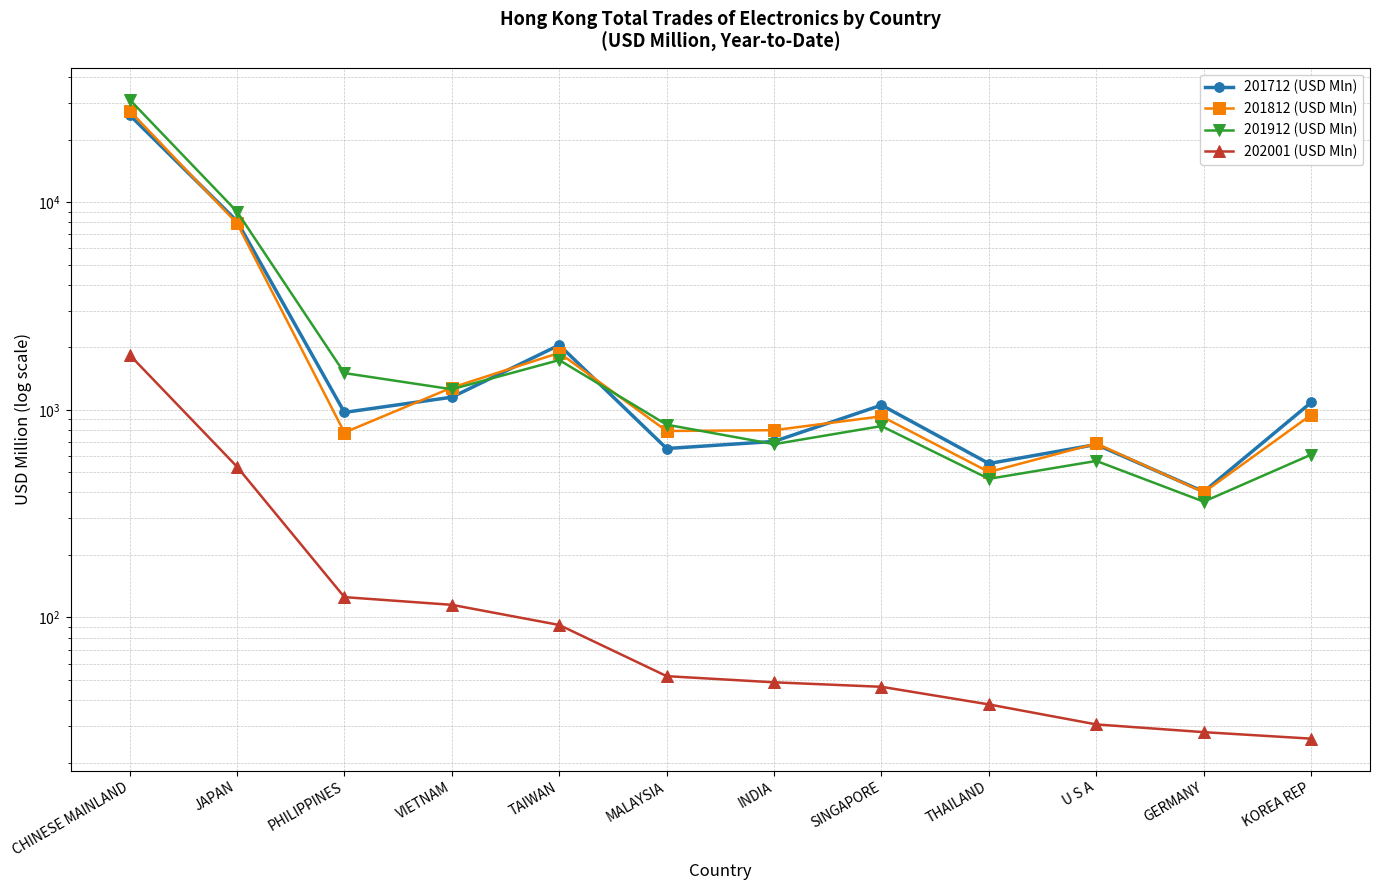

At which category is the sum across all series the highest?

CHINESE MAINLAND